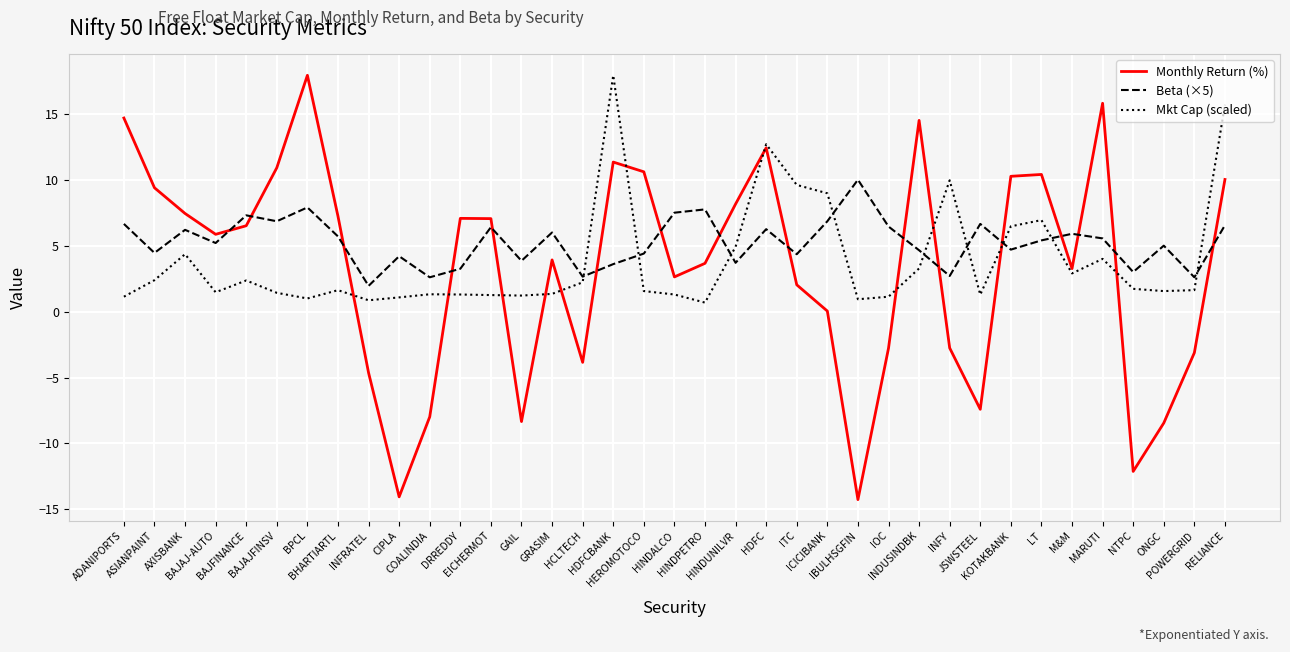

What position from the right is LT?

7